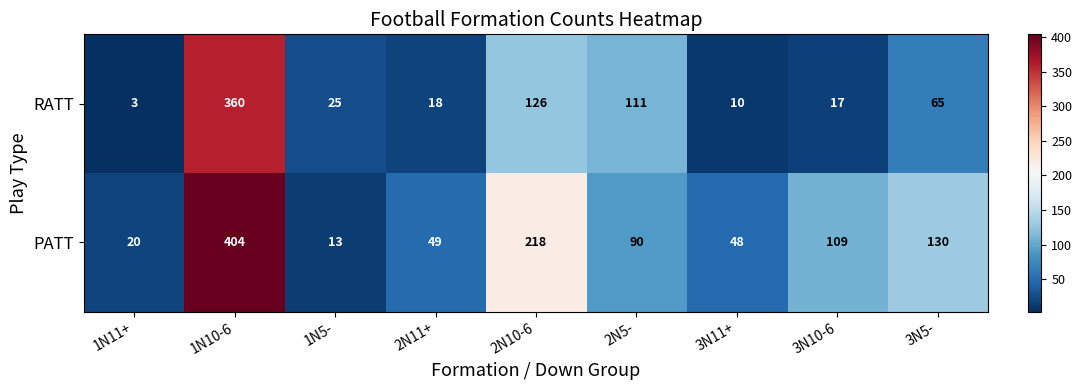

The value of PATT at 3N10-6 is 145. True or false?

False